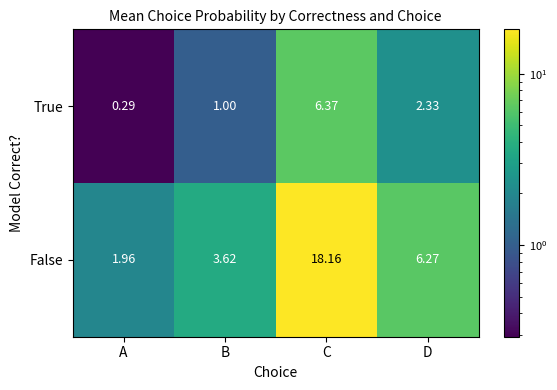

Which series has the widest spread of values?

False